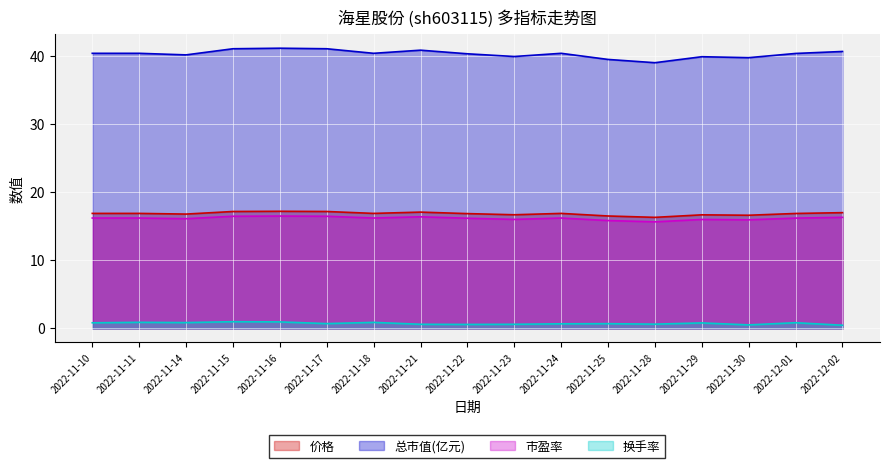

The value of 市盈率 at 2022-11-22 is 16.2. True or false?

True